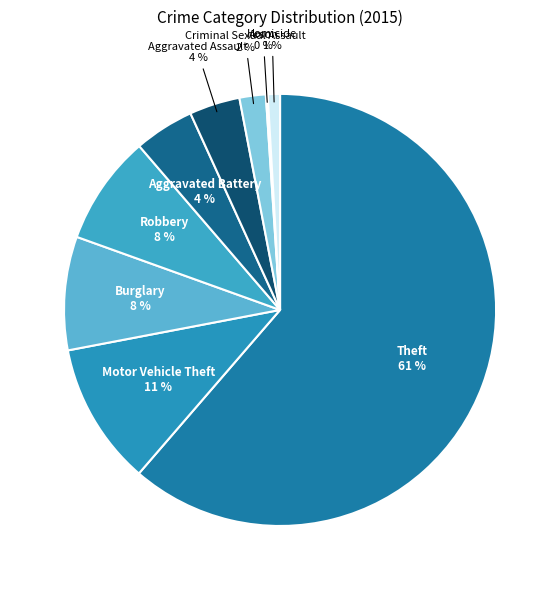

What is the majority slice?

Theft